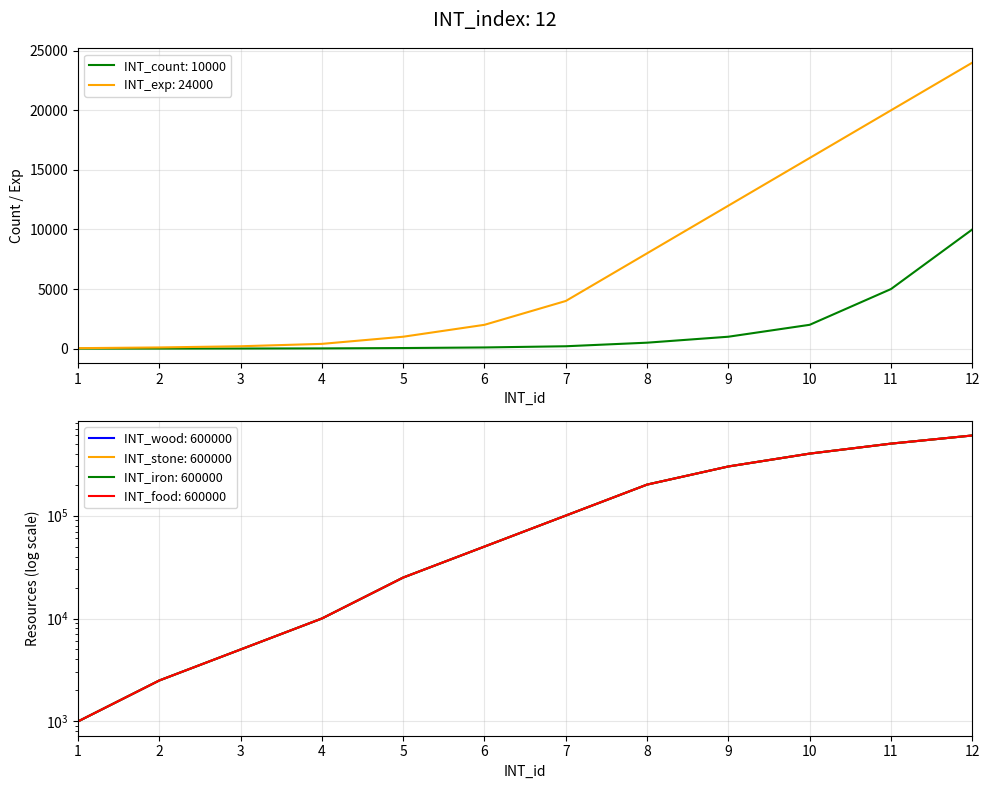

What is the minimum value shown in the chart?

2